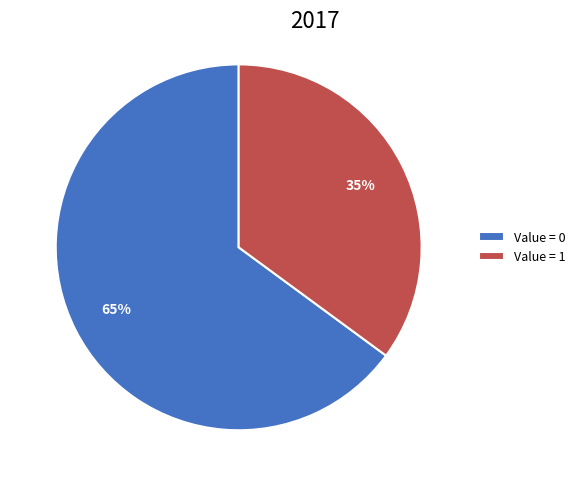

Which has a higher value, Value = 0 or Value = 1?

Value = 0